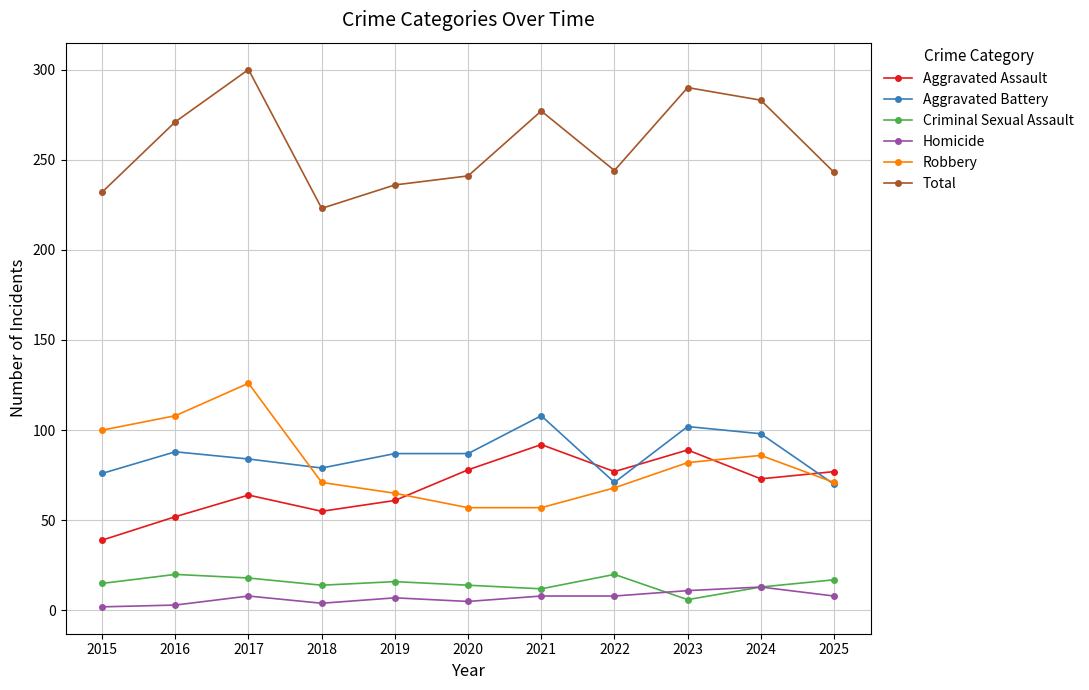

Read the Aggravated Battery value at 2023.

102